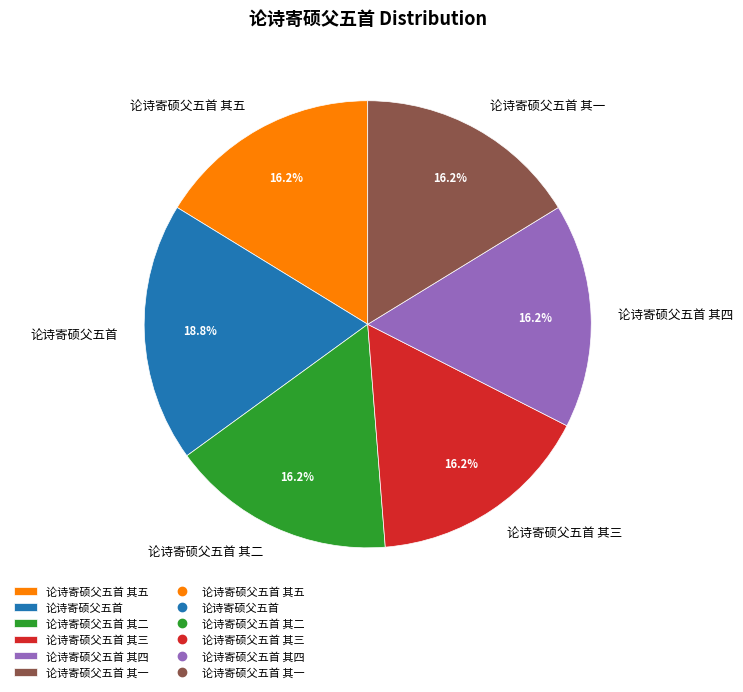

Is 论诗寄硕父五首 其四 the majority of the pie?

No